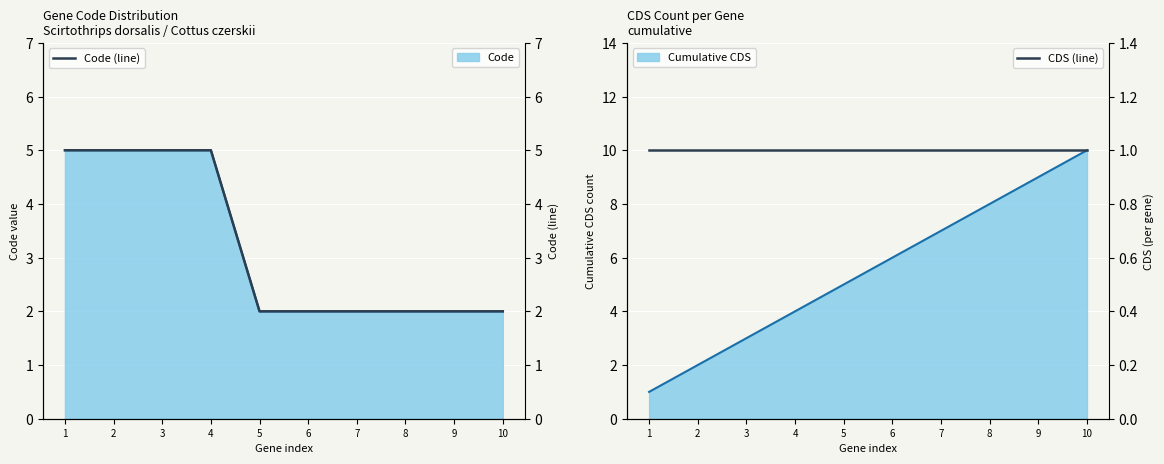

Rank the categories by Code (line) value from lowest to highest.

5, 6, 7, 8, 9, 10, 1, 2, 3, 4